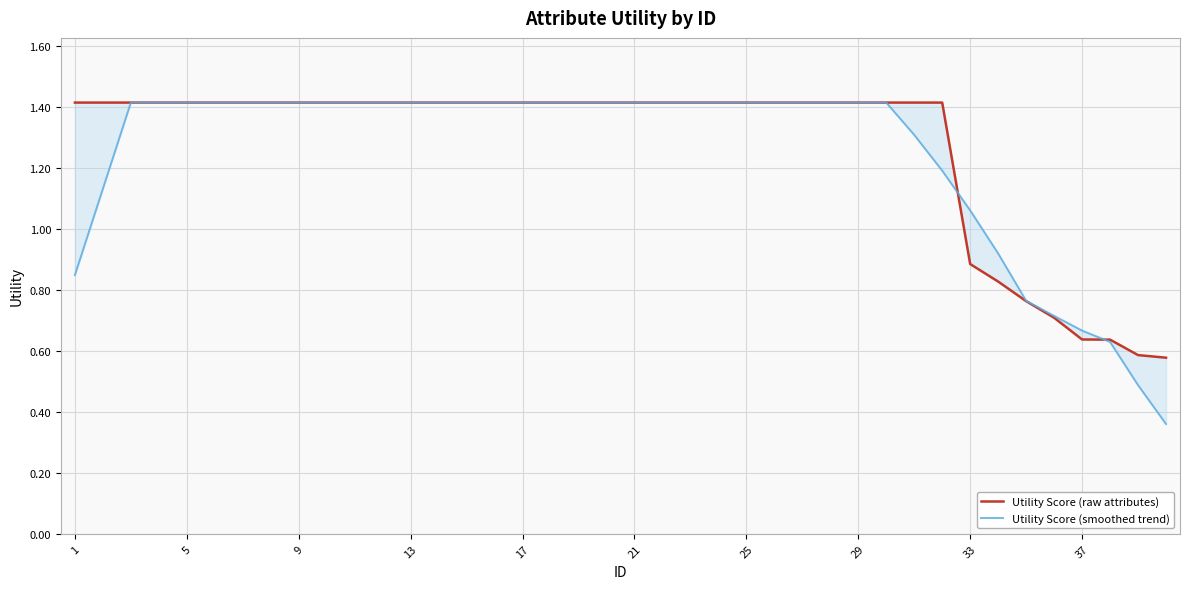

After their last crossing, which series has the higher values: Utility Score (smoothed trend) or Utility Score (raw attributes)?

Utility Score (raw attributes)